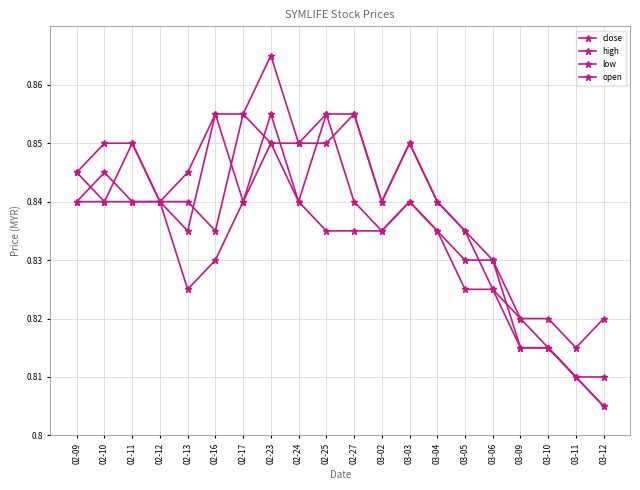

True or false: low and high cross at least once.

False